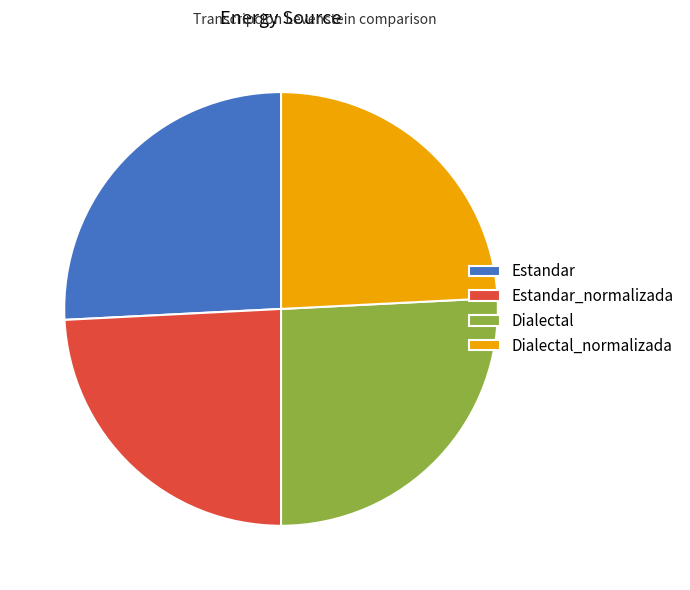

Is it true that Dialectal_normalizada is 37% of the pie?

False